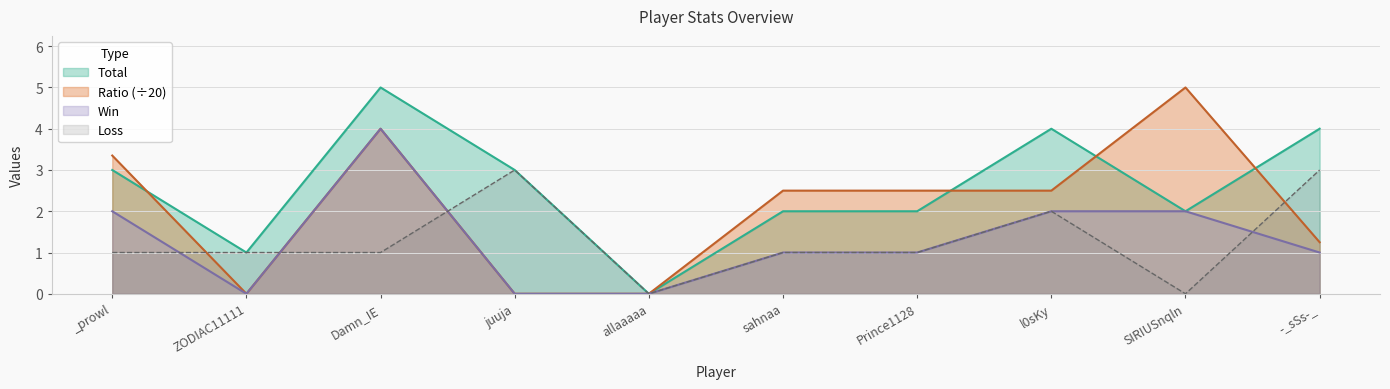

True or false: Win and Ratio cross at least once.

False